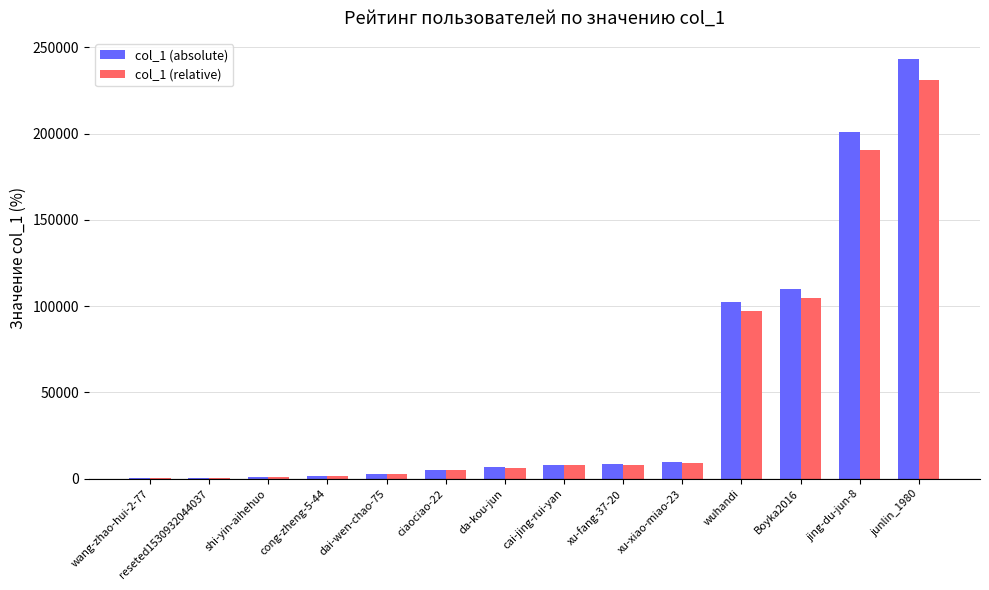

What is the sum of the col_1 (relative) values at cai-jing-rui-yan and da-kou-jun?

14039.1